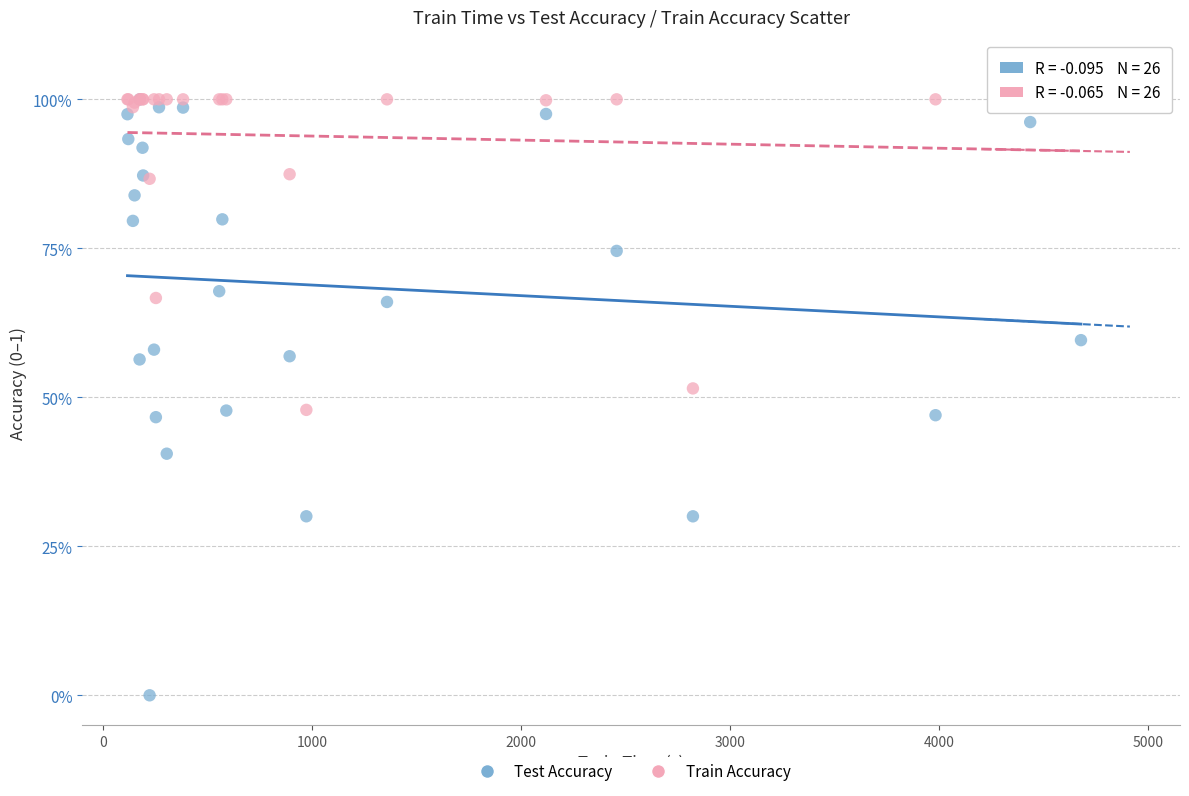

What are all the series names shown in the legend?

Test Accuracy, Train Accuracy